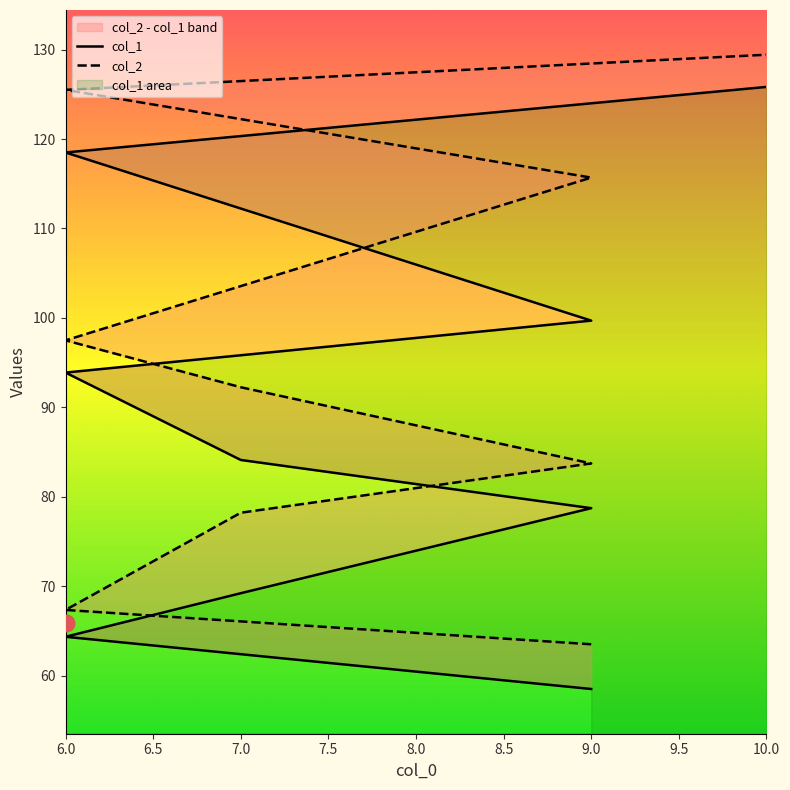

Reading left to right, transcribe all the data shown in this chart.

col_1: 58.5	64.3	69.2	78.7	84.1	93.9	99.7	118.5	125.8
col_2: 63.5	67.3	78.2	83.7	92.2	97.5	115.7	125.5	129.4